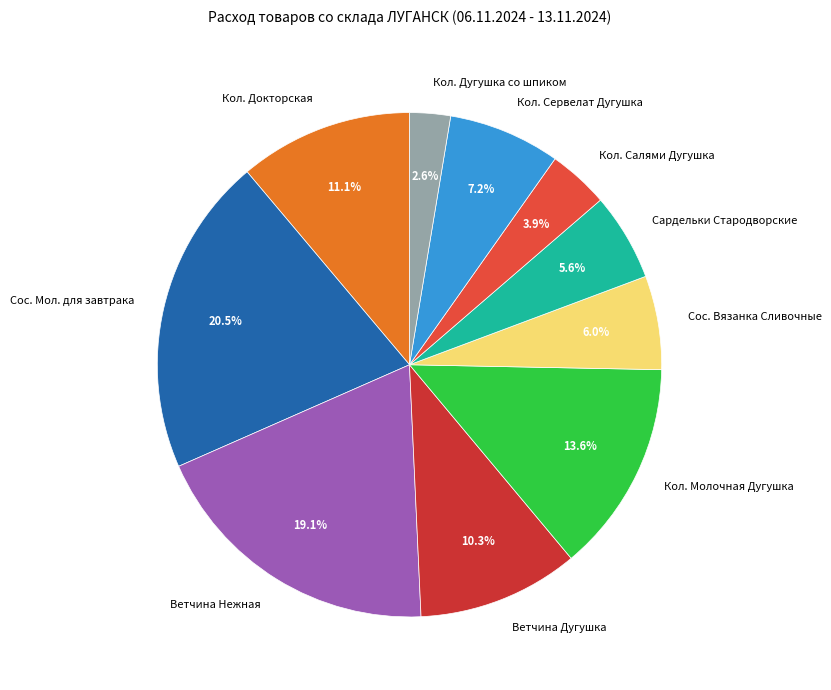

Is there a majority slice in this chart?

No